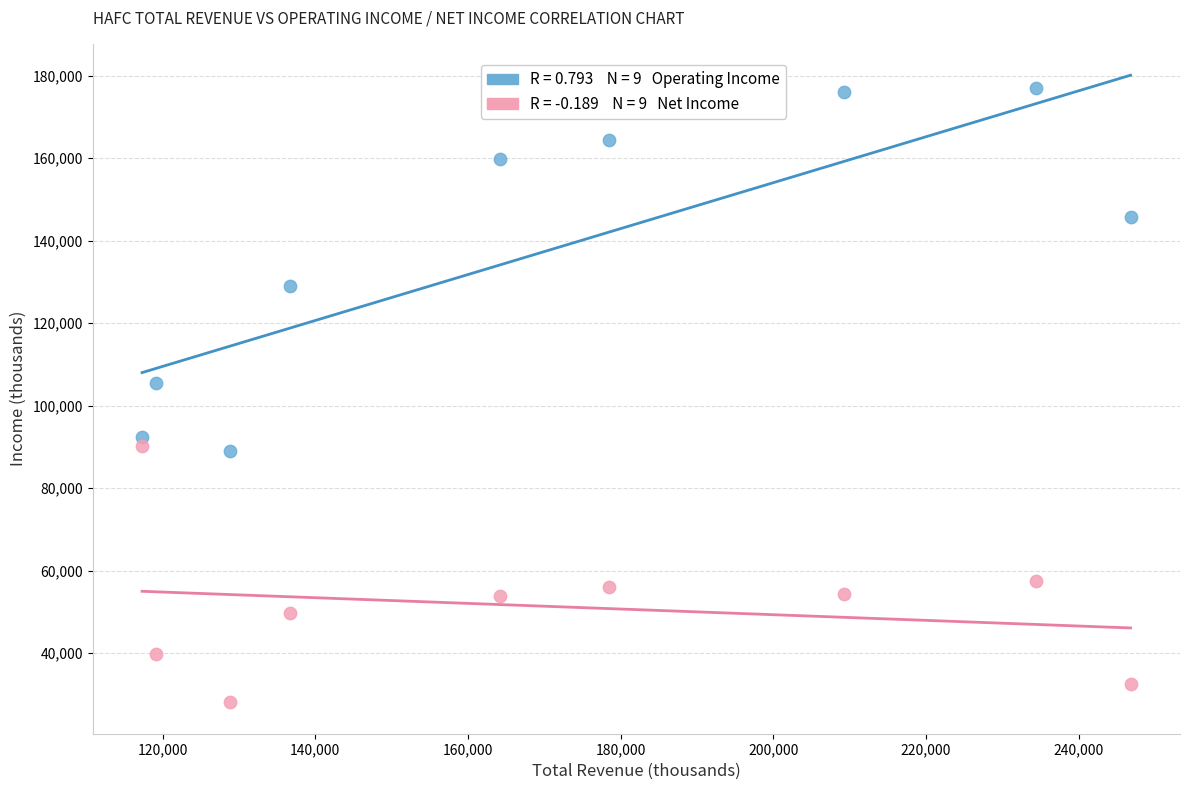

Across all series, what Y value is closest to 102550?

105600